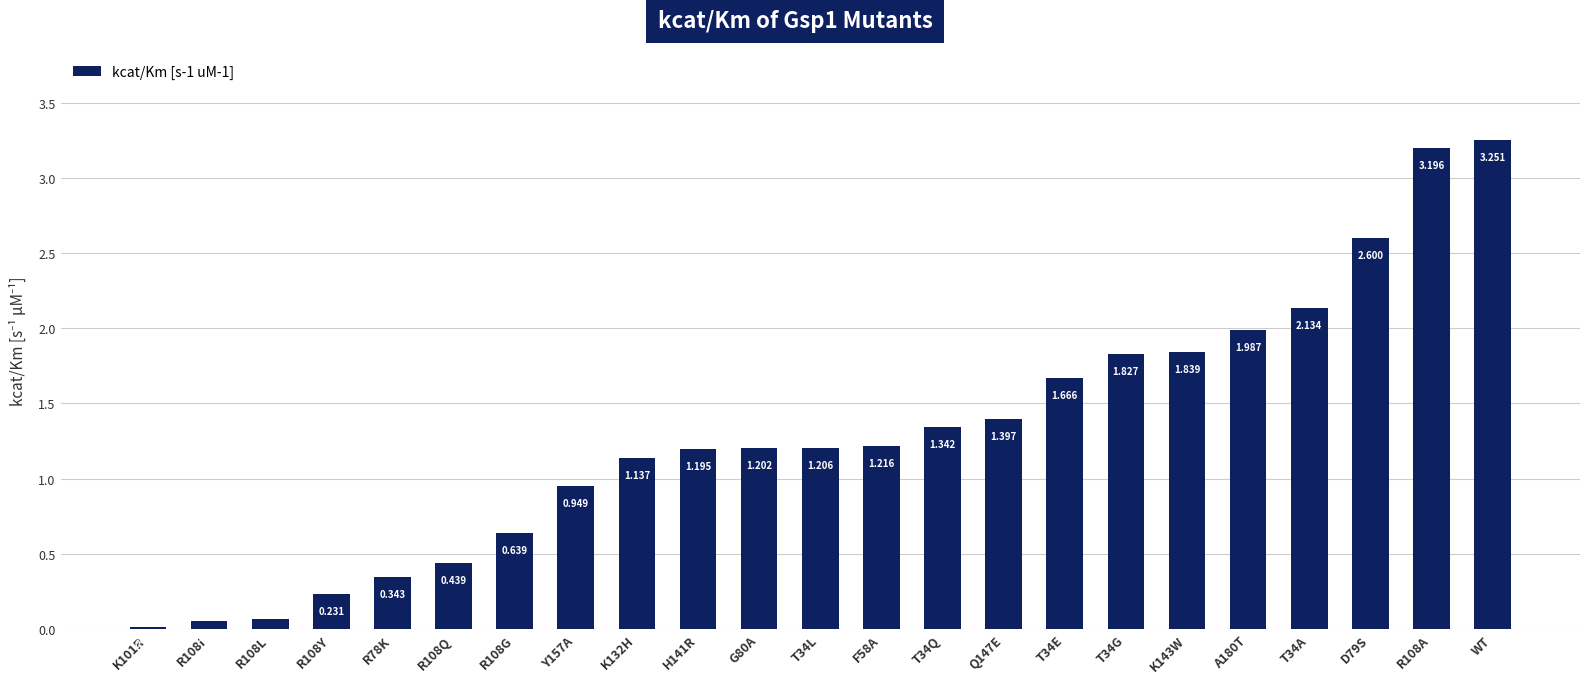

Which category has the highest value across all series?

WT